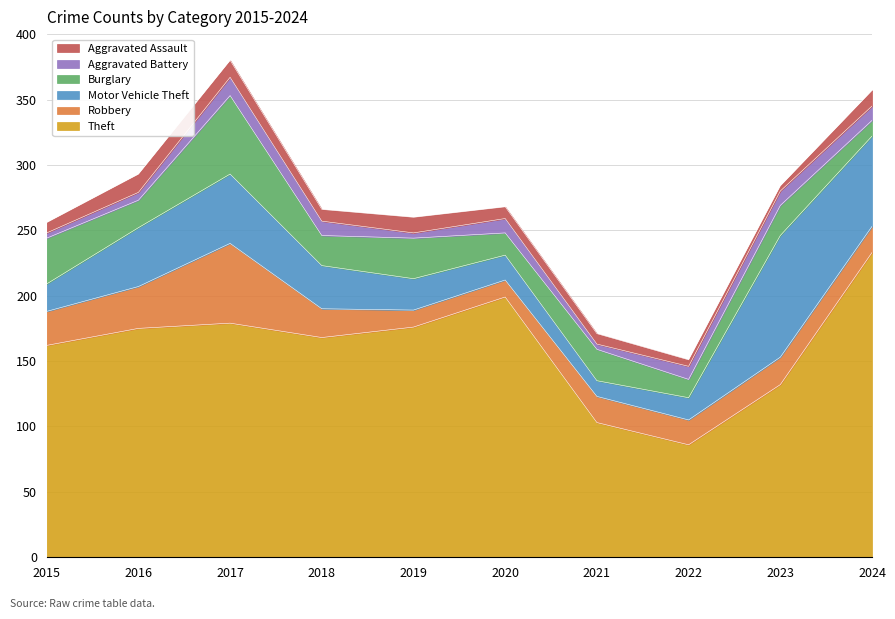

How many interior local peaks does the Theft series have?

2